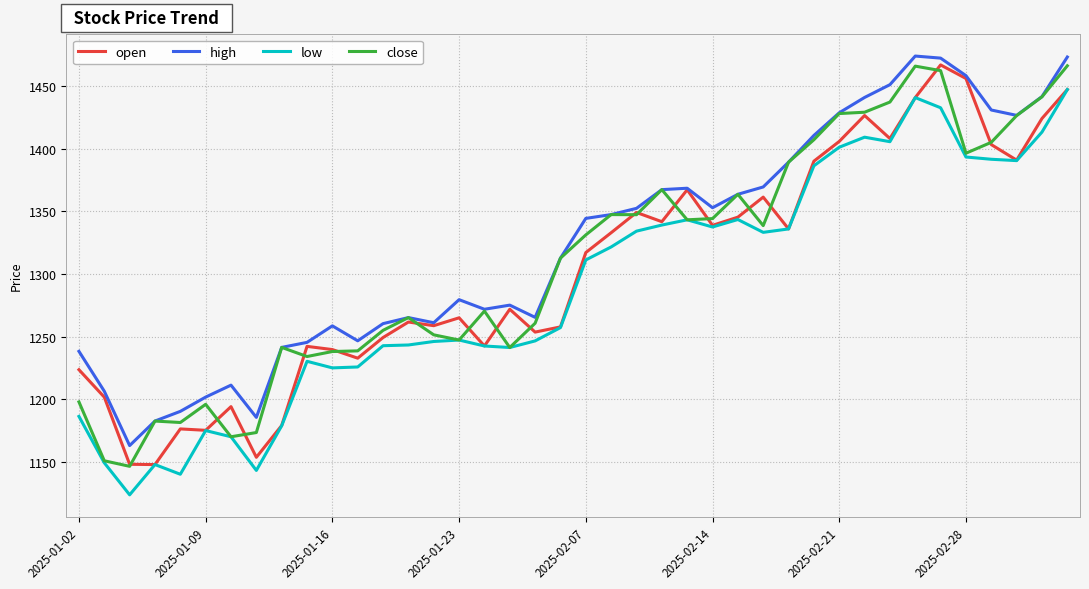

What is the highest value of the low series?

1447.2